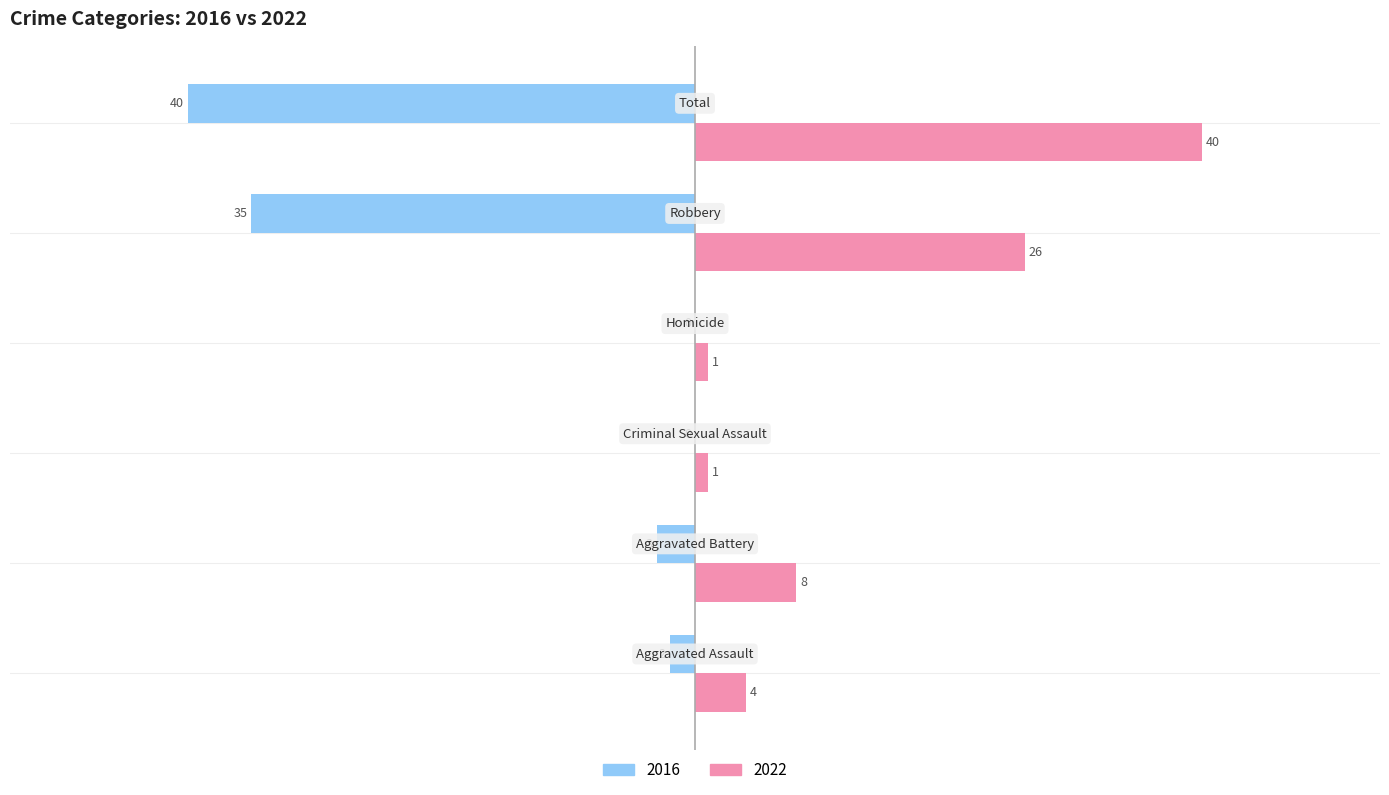

What is the greatest value displayed?

40